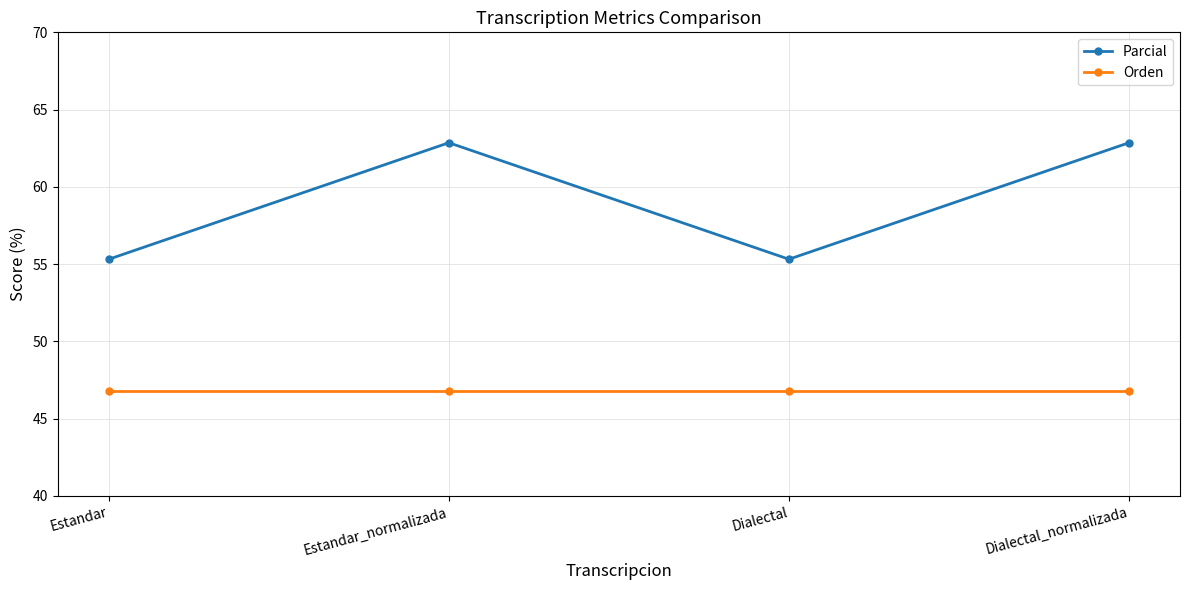

What is the spread (max minus min) of values at Estandar_normalizada?

16.0